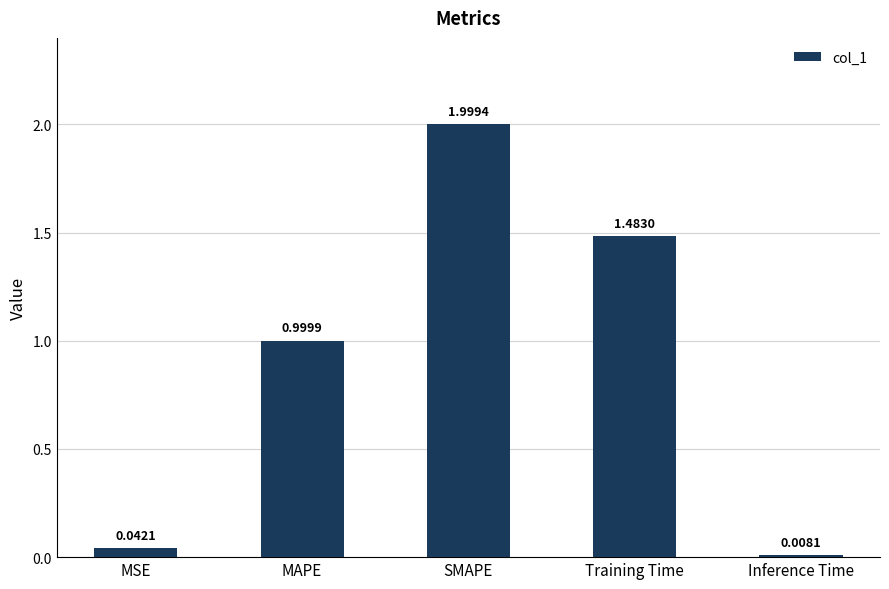

What is the average value?

0.9